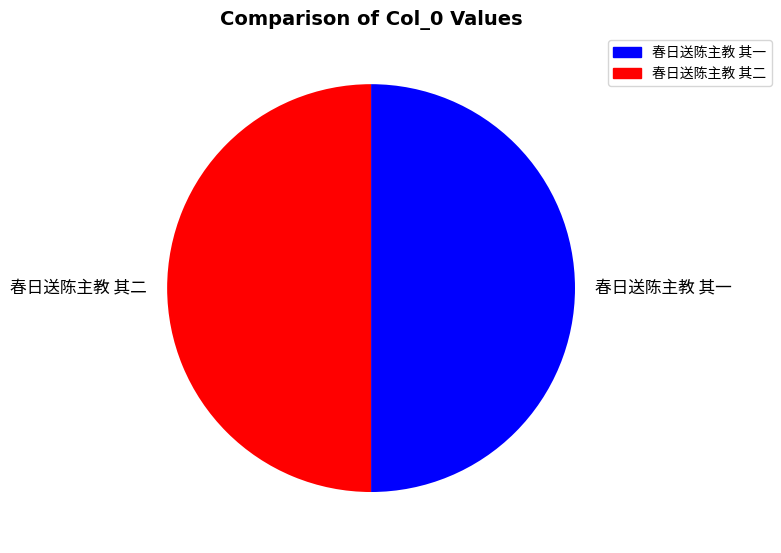

True or false: 春日送陈主教 其二 accounts for 40% of the total.

False